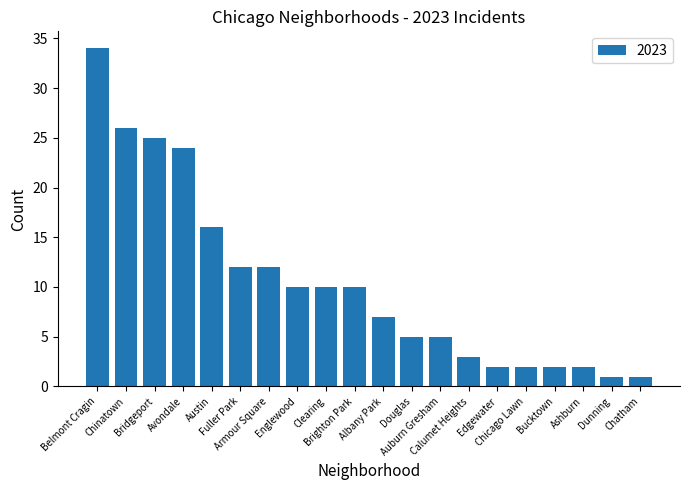

What is the label of the 17th bar from the left?

Bucktown